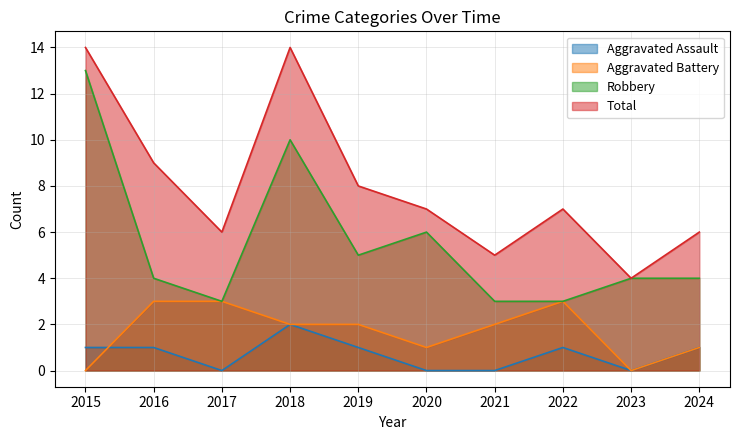

List the labels in order of Total value, smallest first.

2023, 2021, 2017, 2024, 2020, 2022, 2019, 2016, 2015, 2018